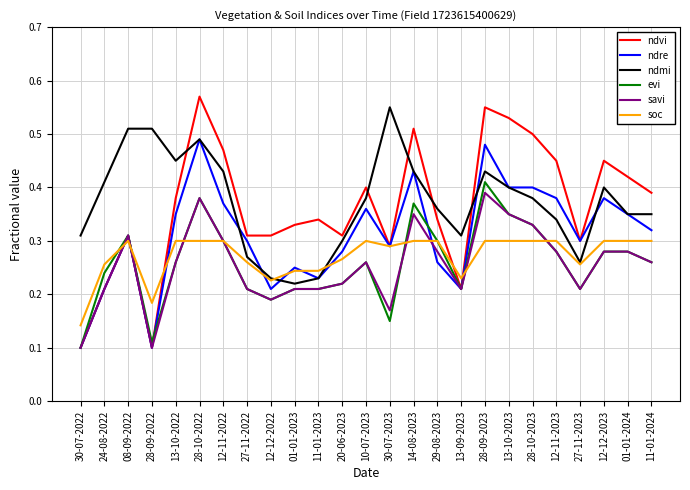

What is the total value across all series at 12-12-2022?

1.4